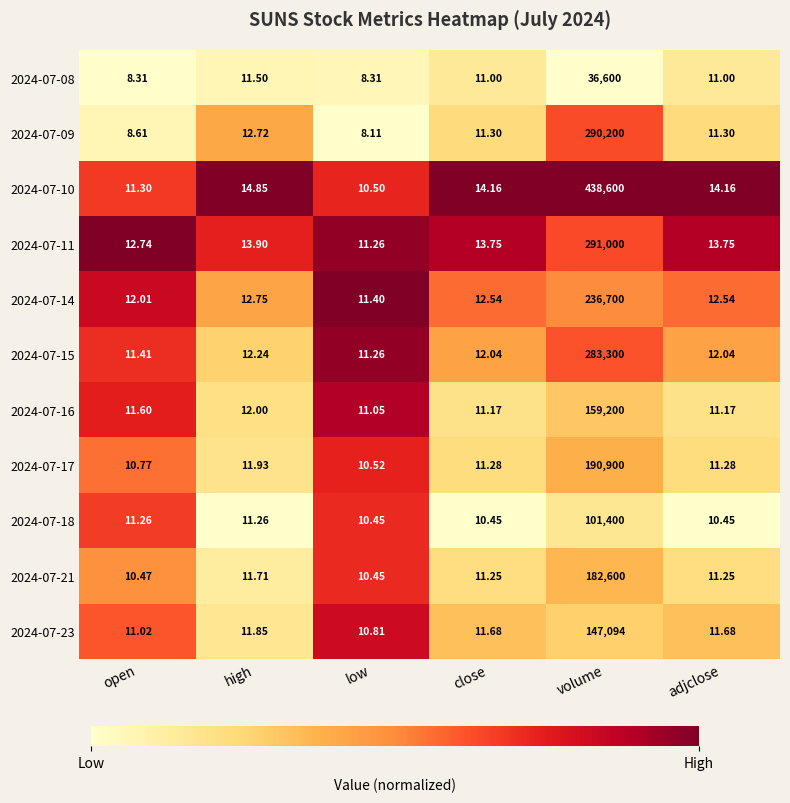

Which category has the highest value across all series?

volume